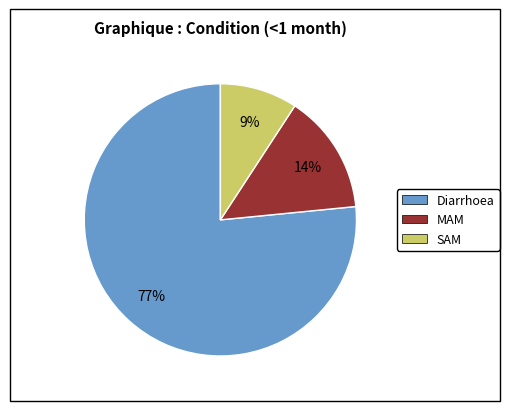

What is the majority slice?

Diarrhoea